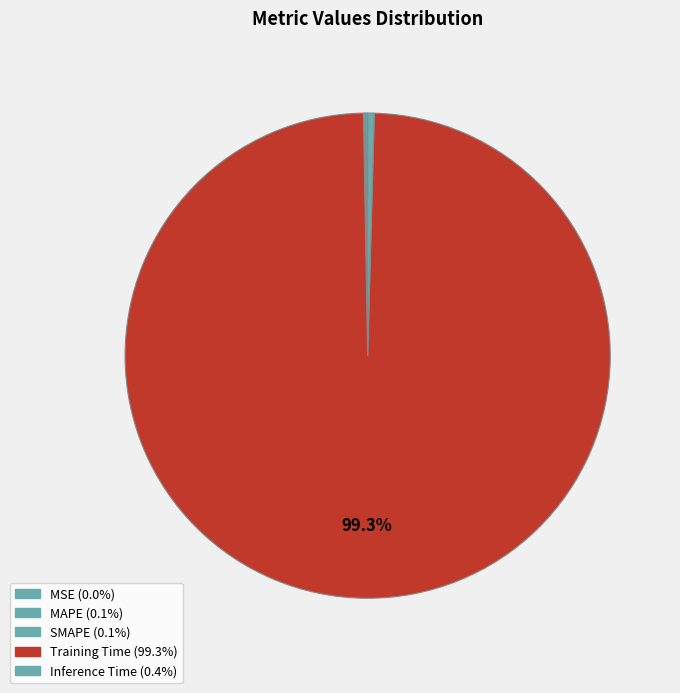

How many slices are in this pie chart?

5